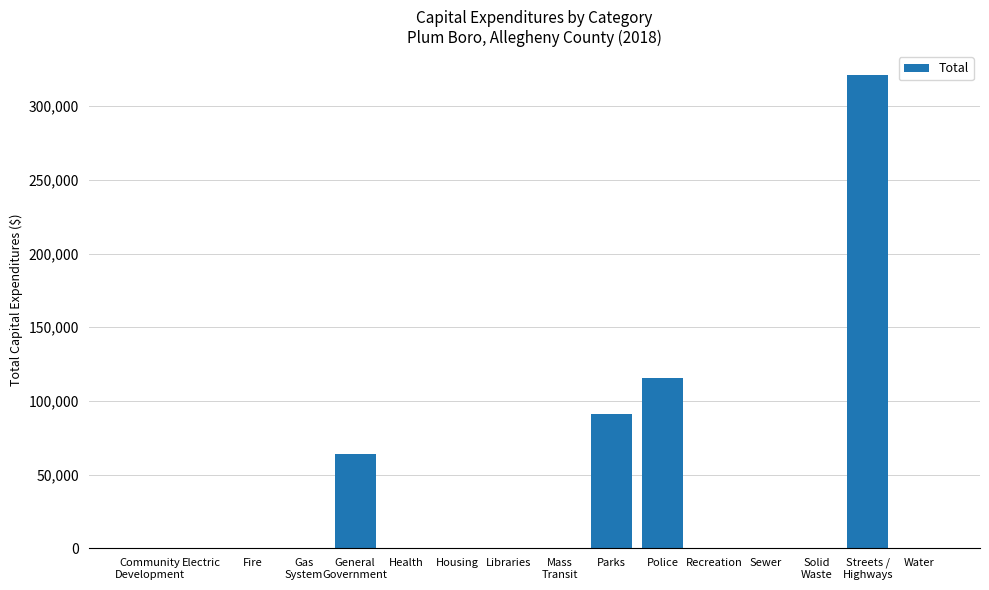

Reading left to right, extract all data points from this chart.

0	0	0	0	64046	0	0	0	0	90773	115502	0	0	0	321310	0